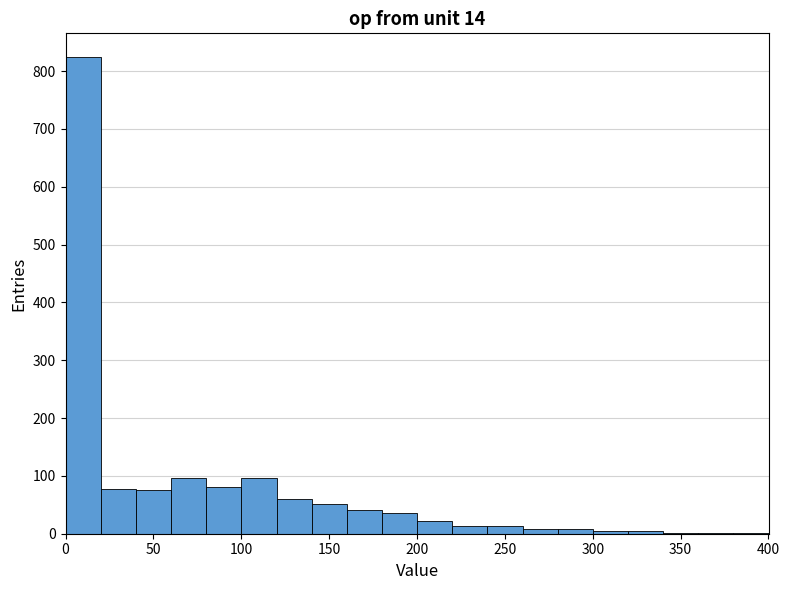

Which range on the x-axis has the tallest bar?

0 to 20